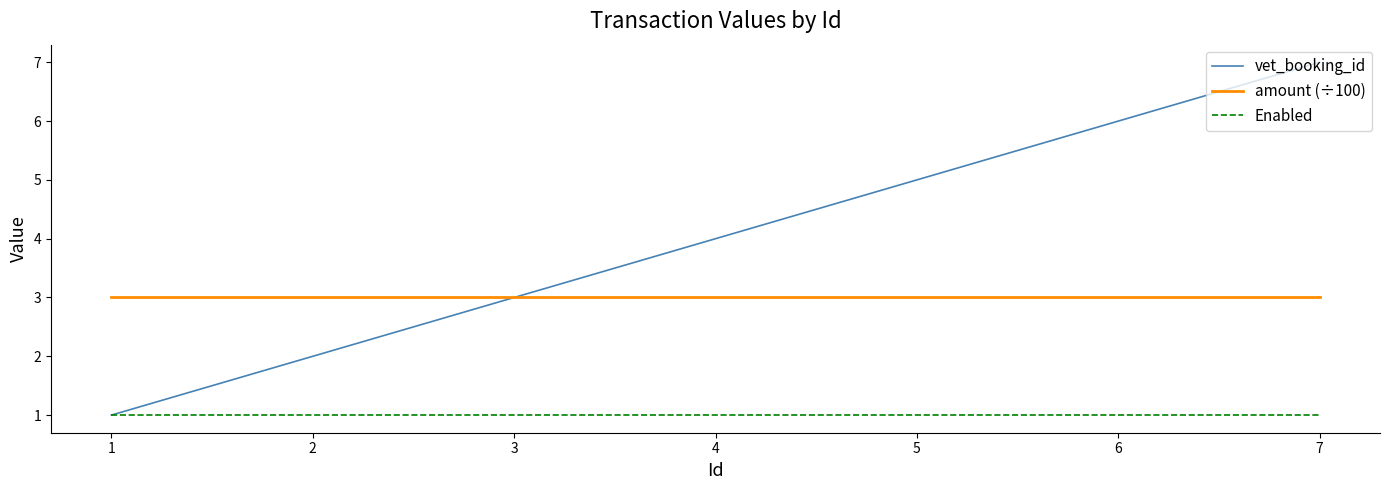

Which series has the largest range (max minus min)?

vet_booking_id